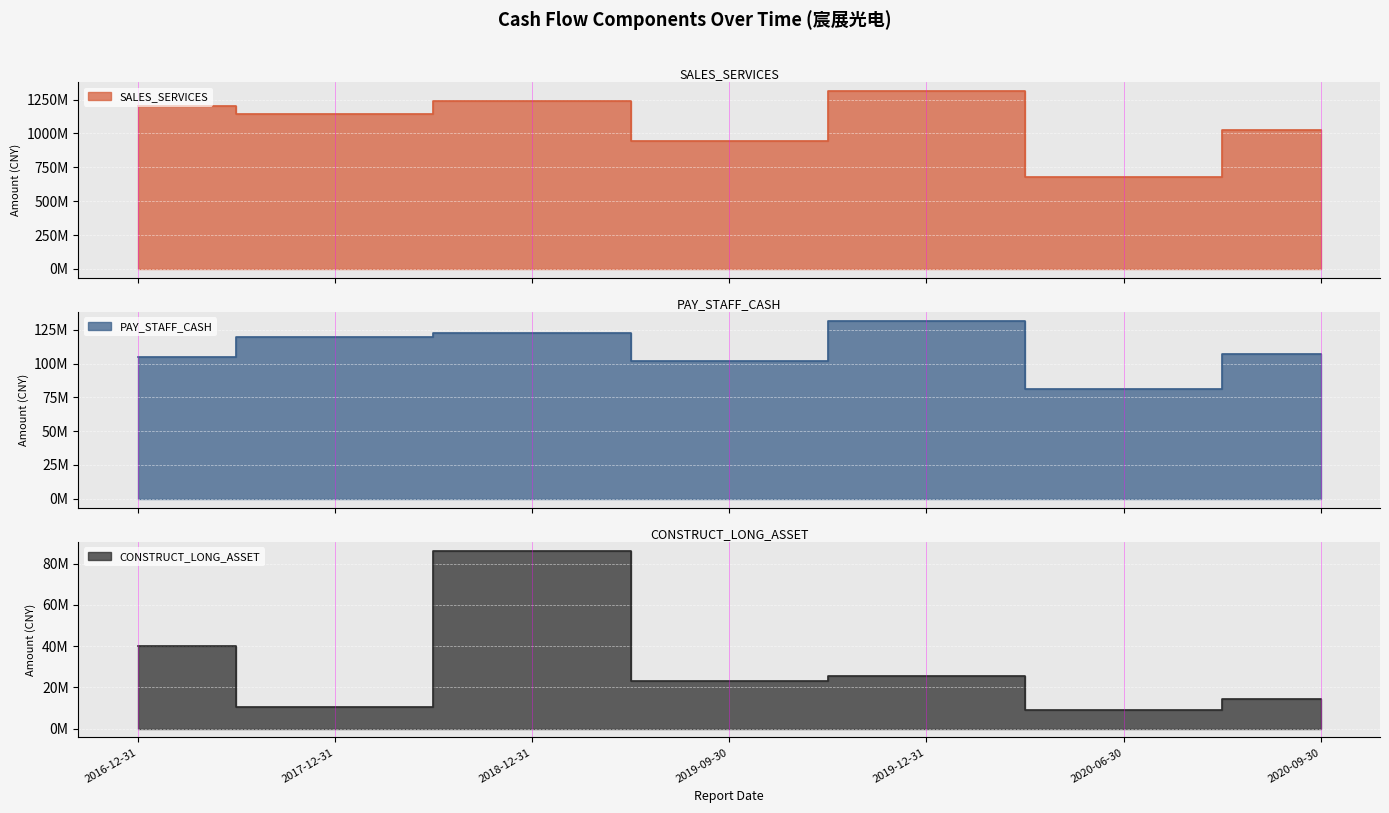

At which label is PAY_STAFF_CASH closest to 106424127?

2020-09-30